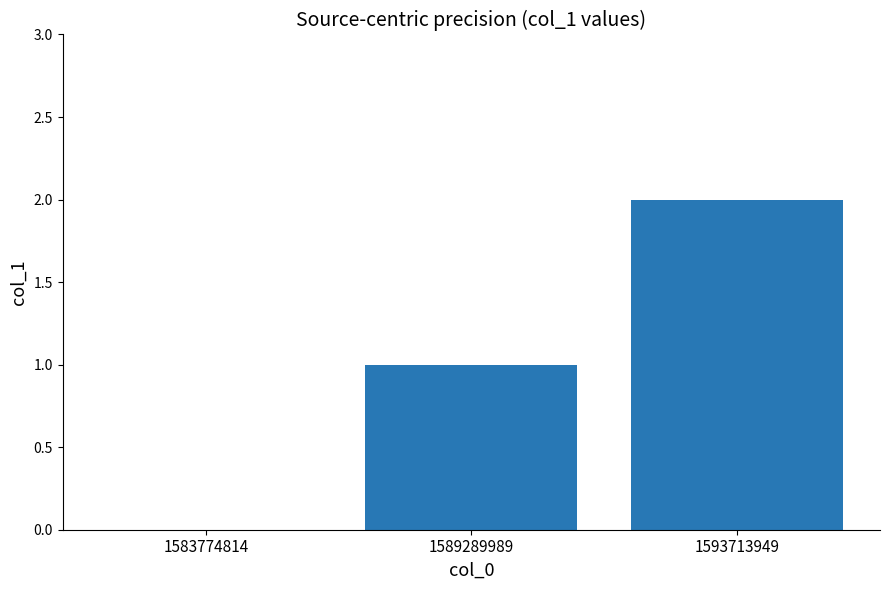

What is the difference between the values at 1589289989 and 1583774814?

1